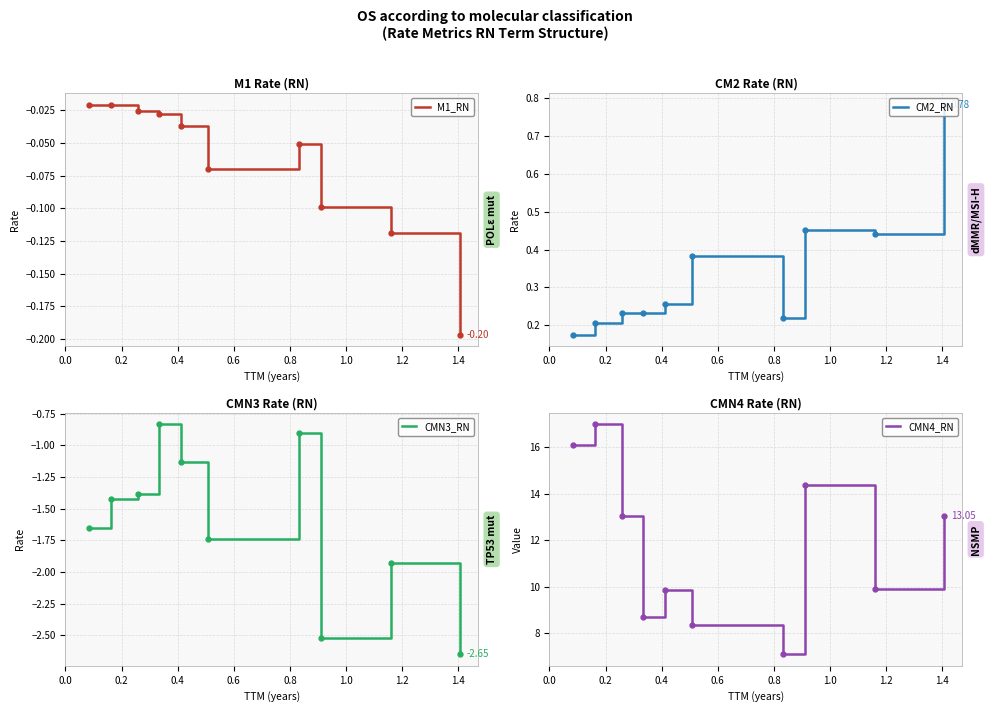

At which category is the sum across all series the highest?

0.2